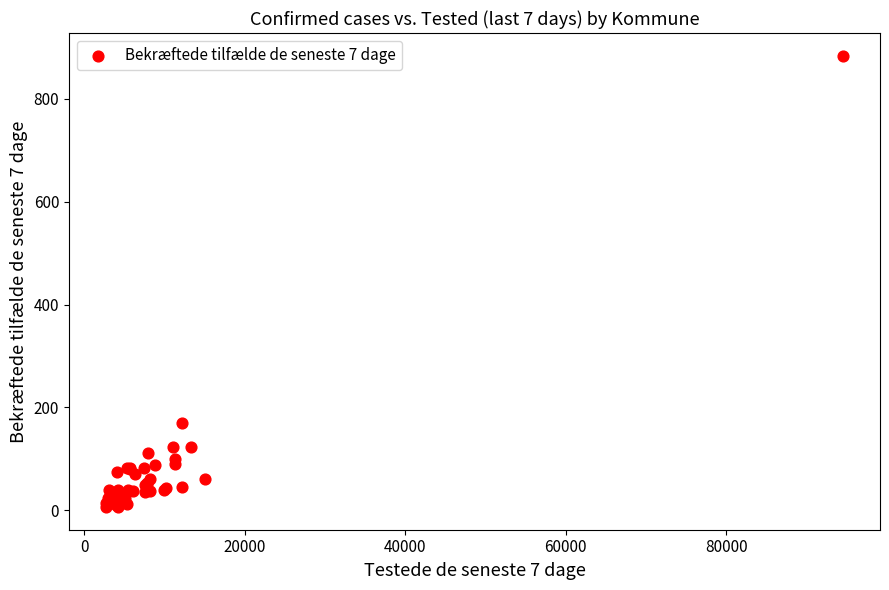

What Y value in the scatter plot is closest to 445?

169